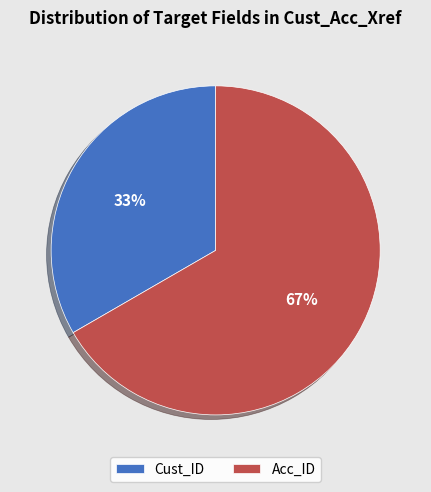

The Acc_ID slice represents 67% of the pie. True or false?

True